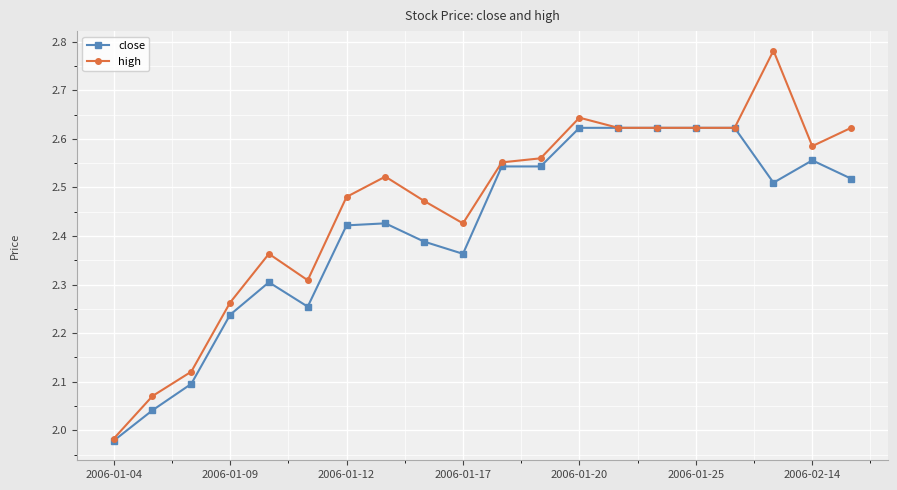

At how many categories does at least one series exceed 2?

19